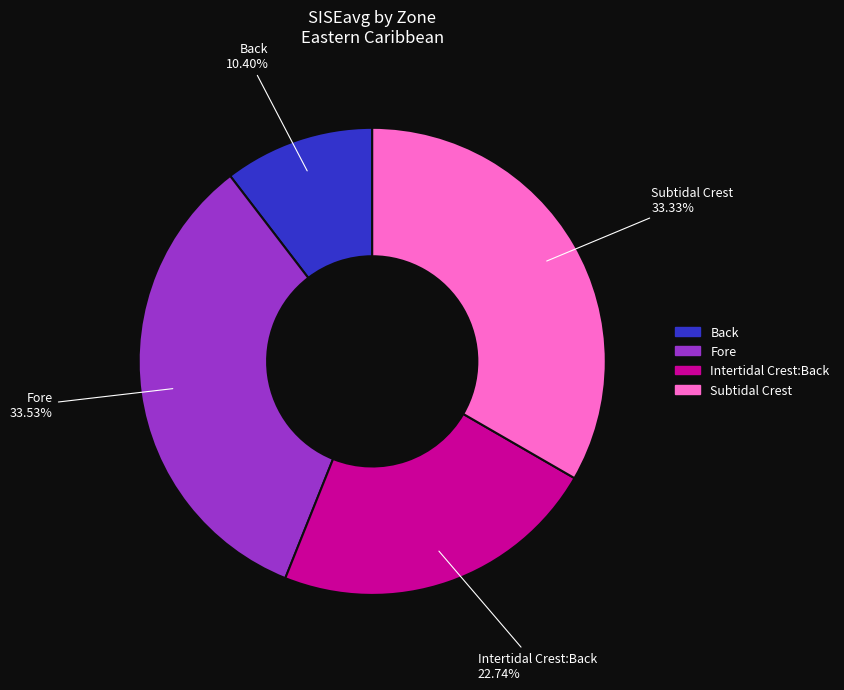

Is the sum of Fore and Back greater than half?

No